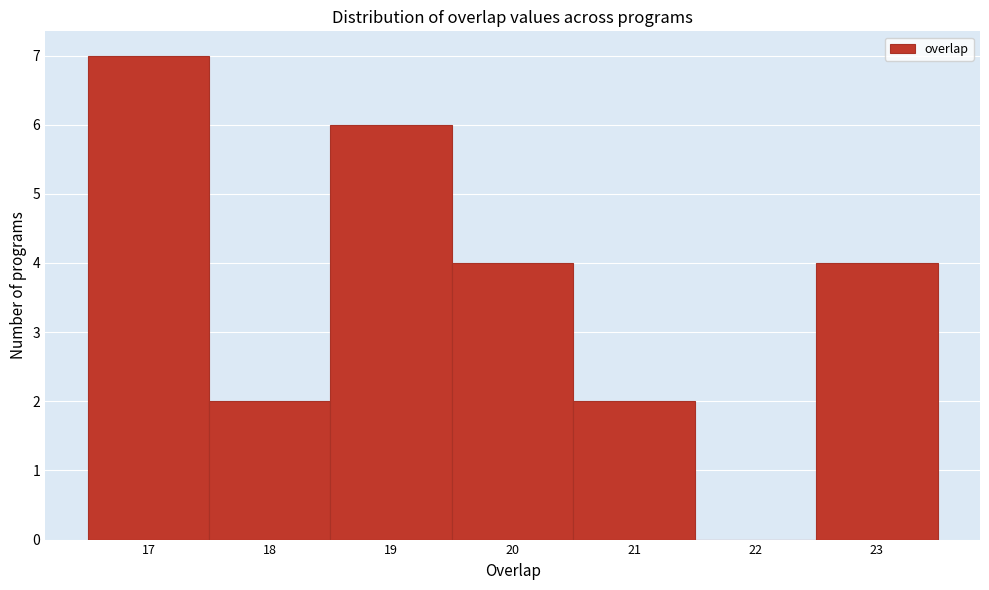

Reading left to right, list every bar in this chart as the range it spans on the x-axis followed by its height. The values are not printed on the chart, so give them approximately, as read against the axis.

16.5 to 17.5: 7
17.5 to 18.5: 2
18.5 to 19.5: 6
19.5 to 20.5: 4
20.5 to 21.5: 2
21.5 to 22.5: 0
22.5 to 23.5: 4